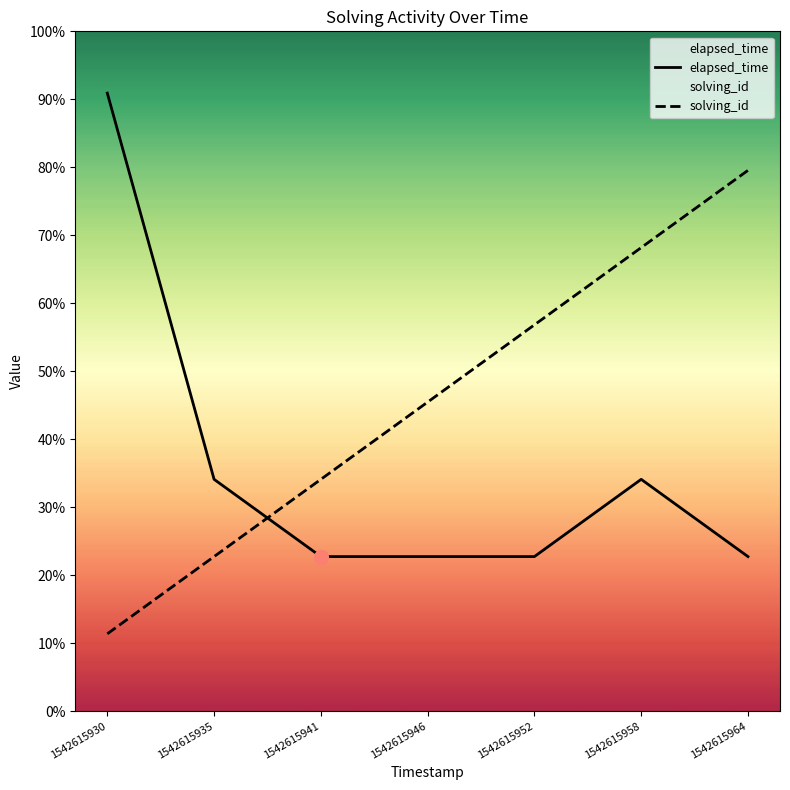

True or false: elapsed_time has a value of 1108 at 1542615952.

False